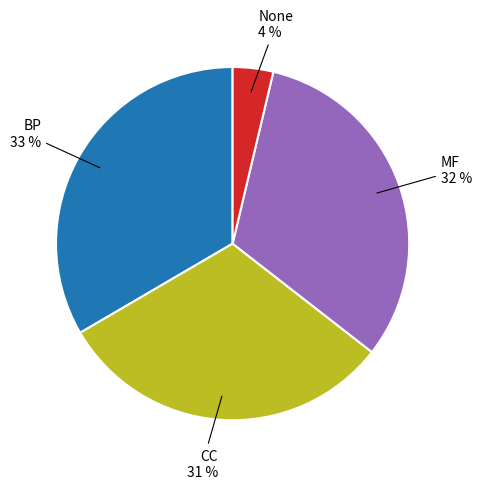

How many slices are in this pie chart?

4